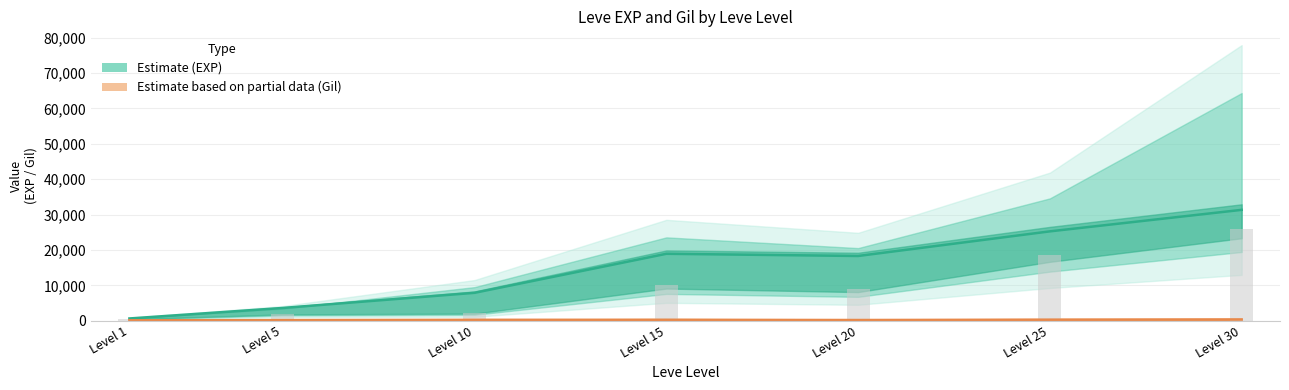

Is the value of Leve Gil mid at Level 5 greater than the value of Leve EXP mid at Level 1?

No